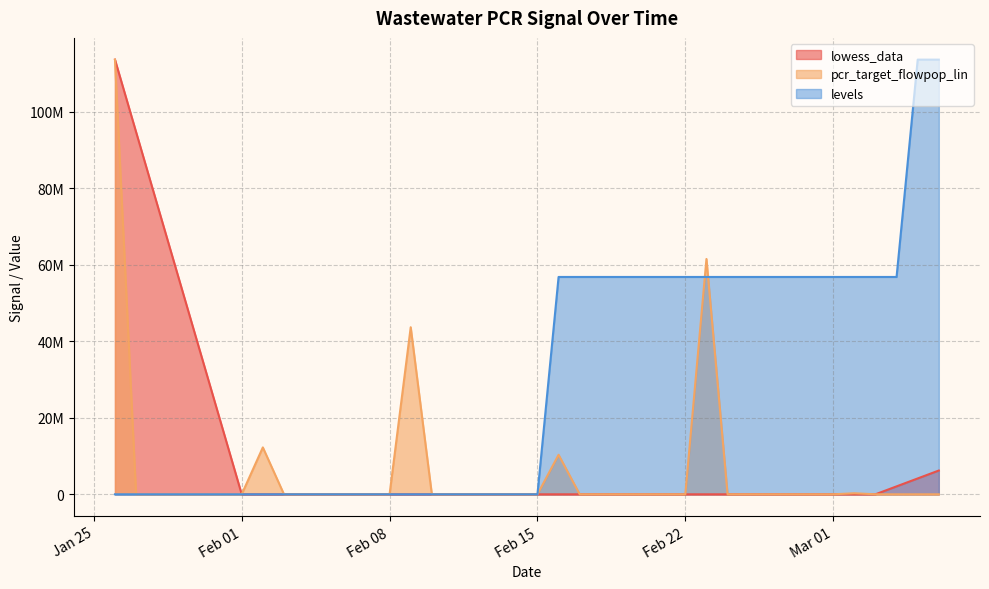

Does the chart display data point markers on the line(s)?

No